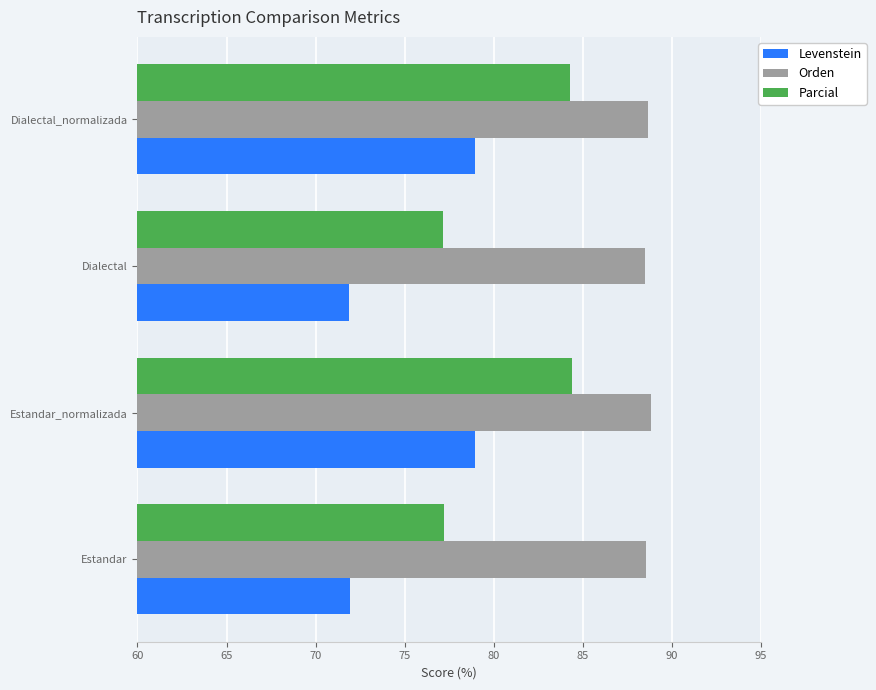

What is the maximum value shown in the chart?

88.8